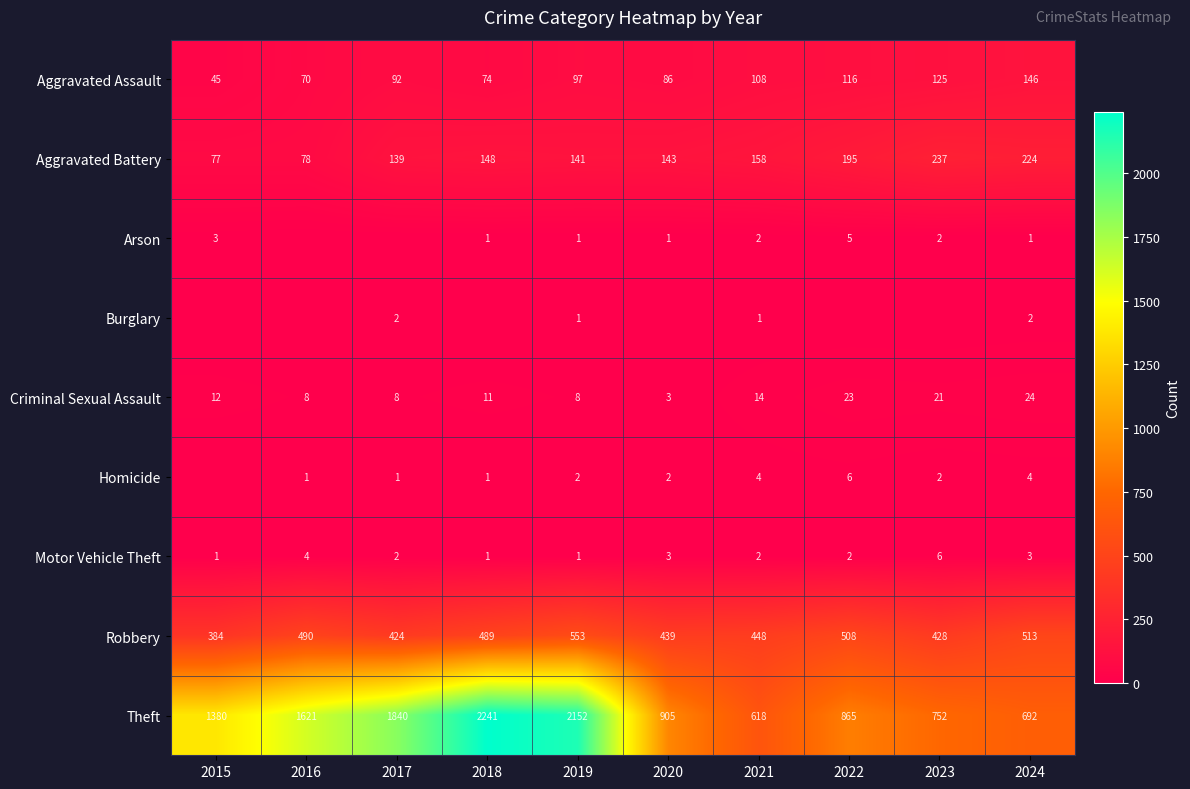

What is the maximum value for Criminal Sexual Assault?

24